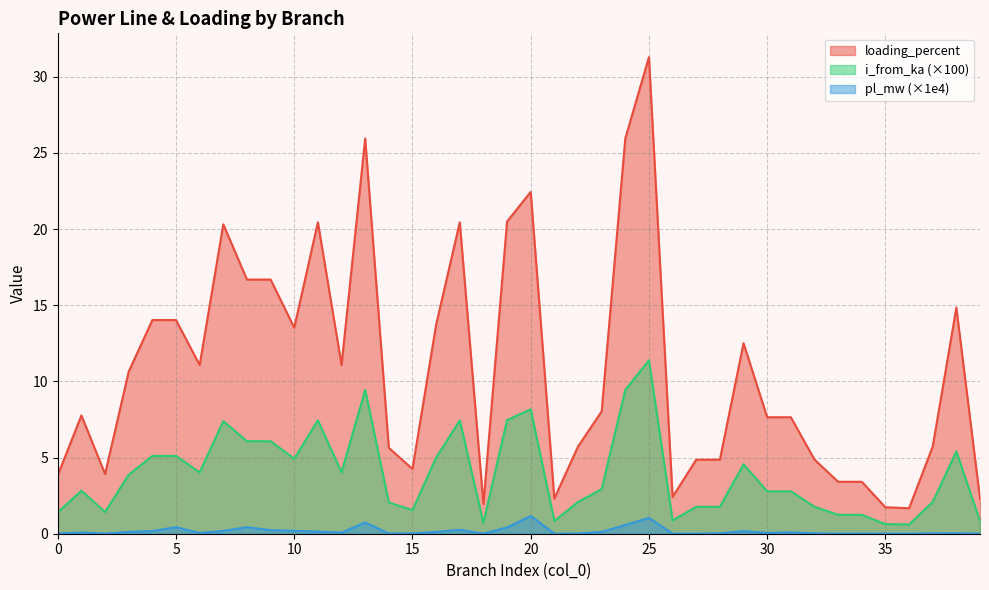

In pl_mw, how many points are higher than both neighbors (excluding endpoints)?

11